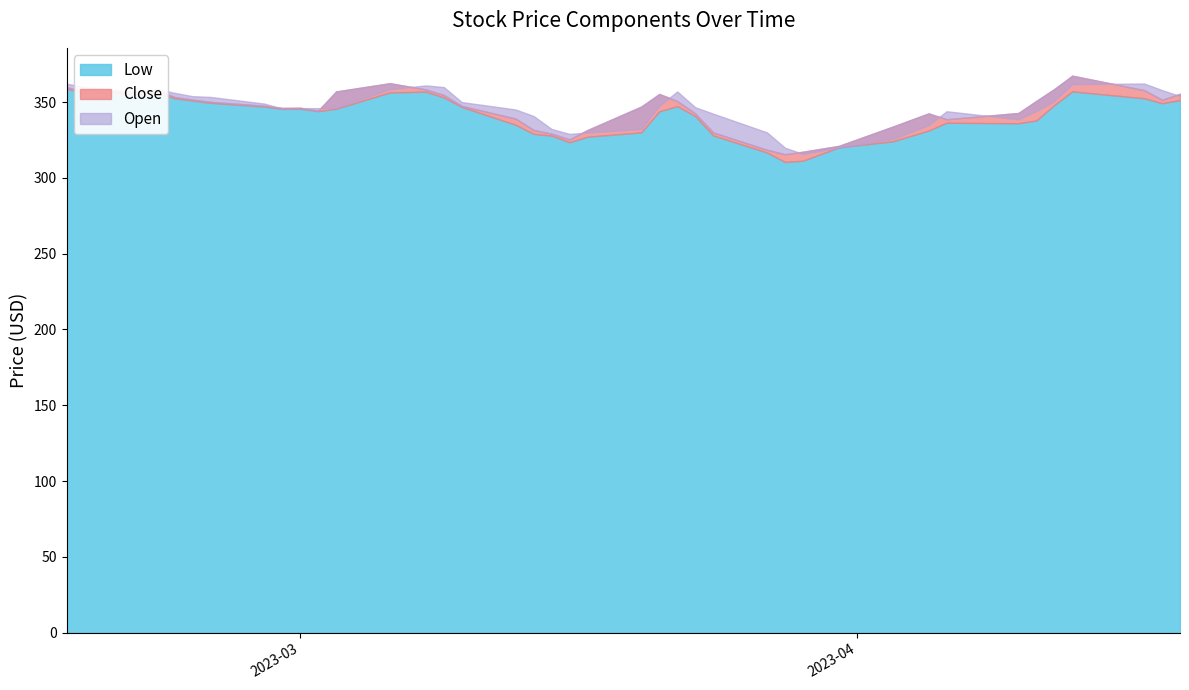

What is the difference between the second highest and second lowest values in the Low series?

45.7